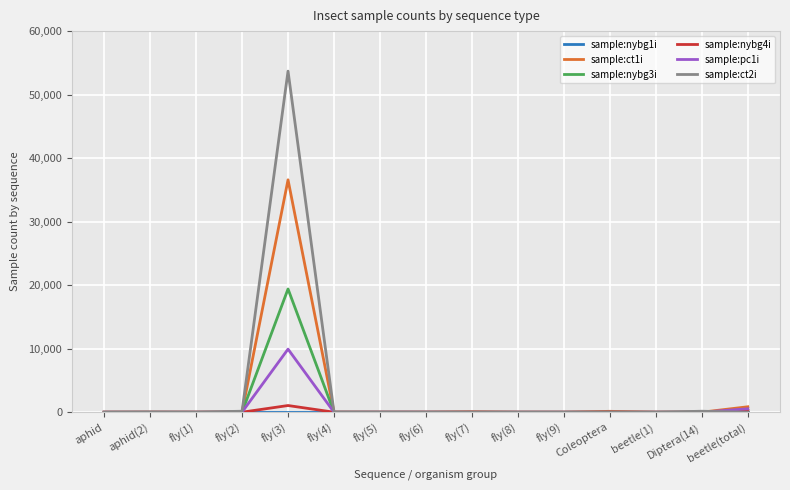

At which label does sample:ct1i reach its peak?

fly(3)